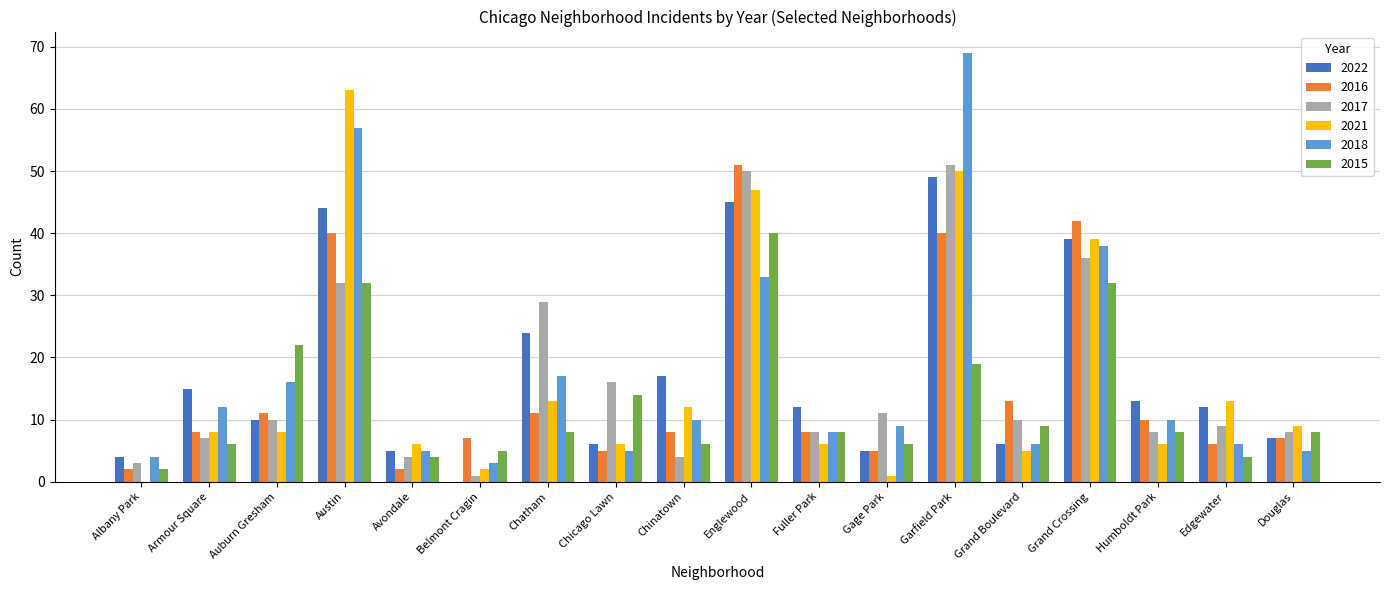

Are the bars horizontal?

No